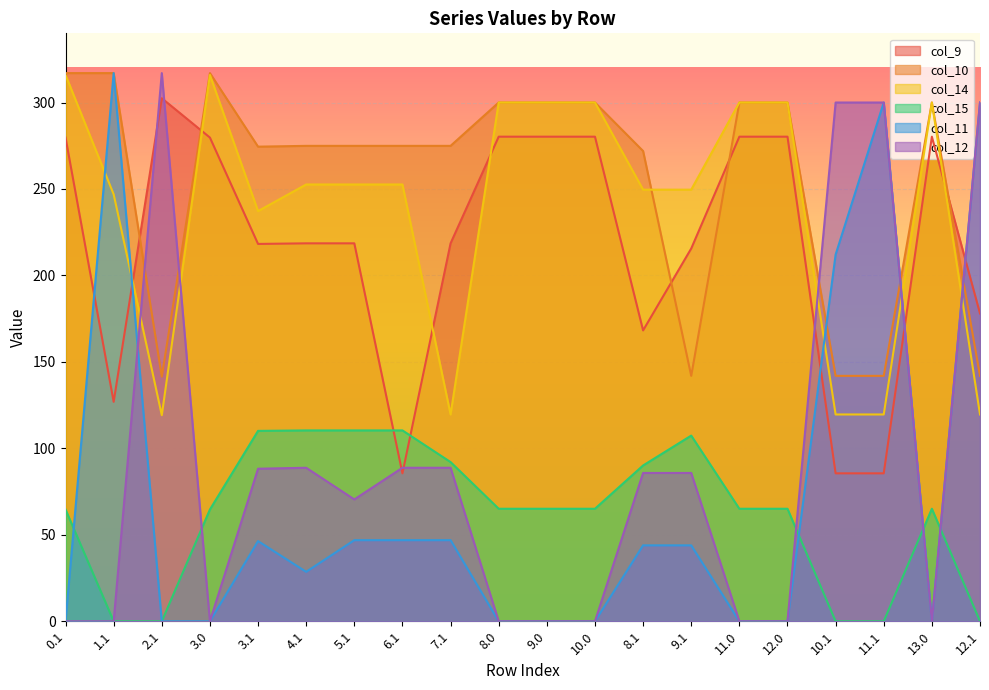

At which category does col_11 reach its first local valley?

4.1